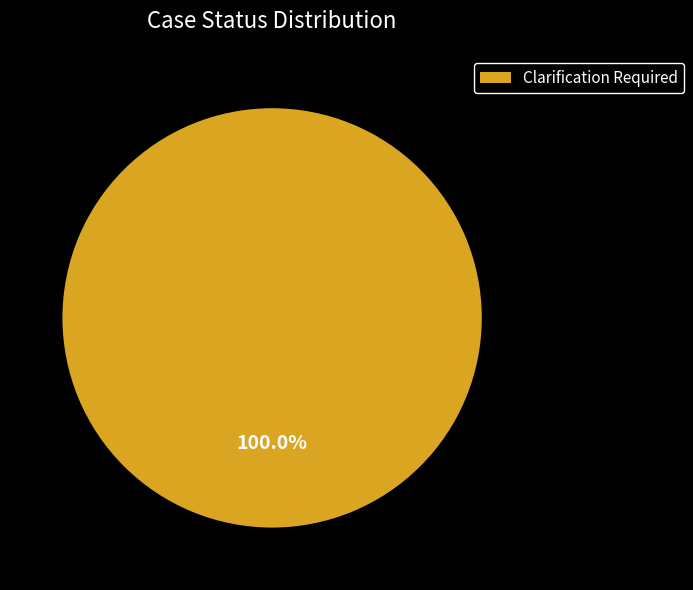

Rank the categories by value from lowest to highest.

Clarification Required